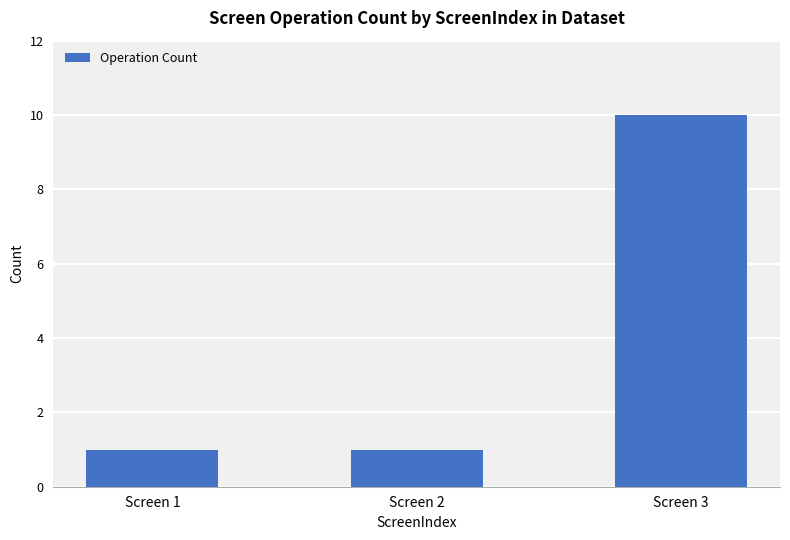

Which label corresponds to the largest value in the chart?

Screen 3